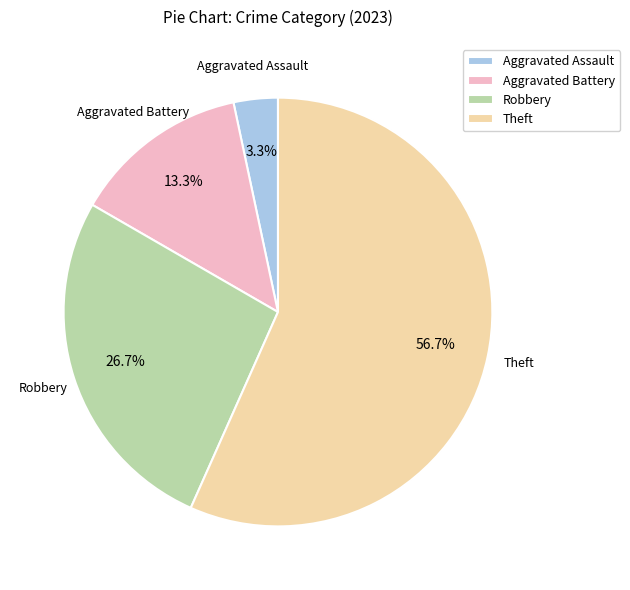

What is the ratio of the value at Aggravated Assault to the value at Theft?

0.1